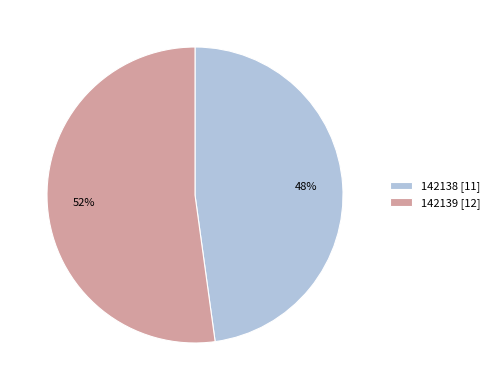

Is there a majority slice in this chart?

Yes